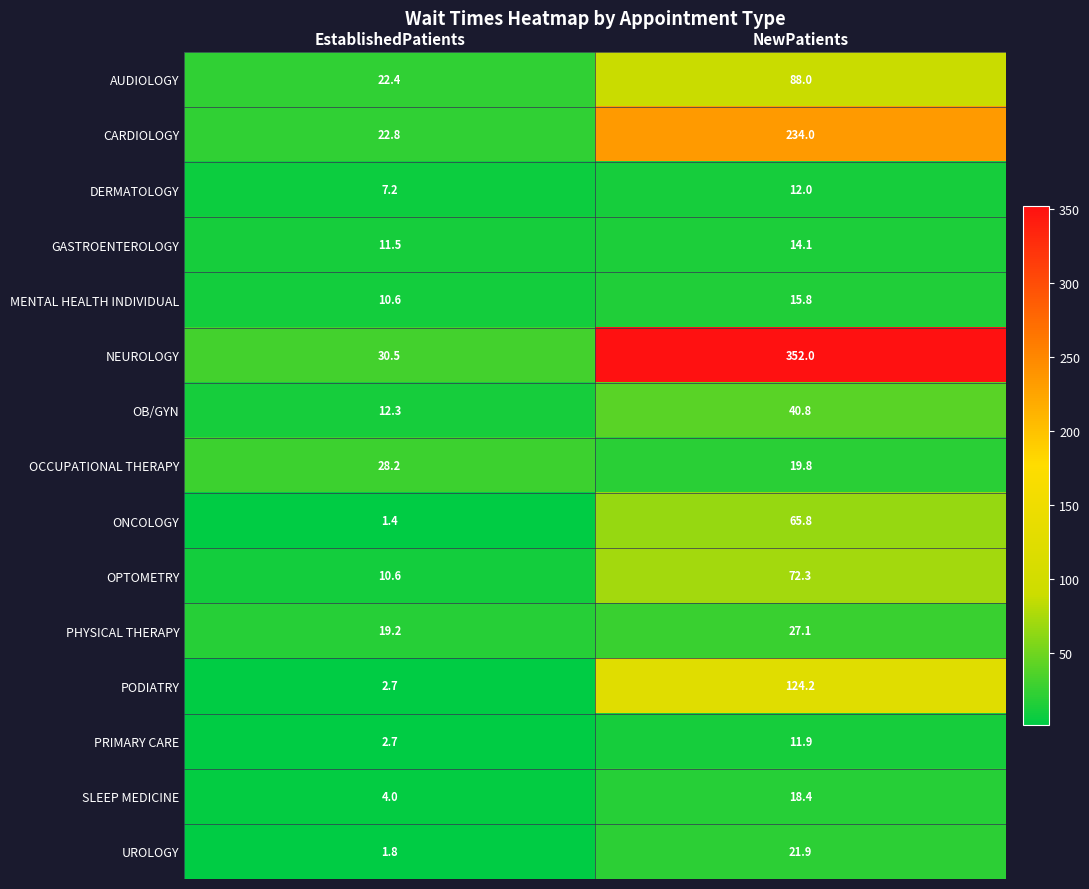

Reading left to right, extract all data points from this chart.

AUDIOLOGY: EstablishedPatients=22.4	NewPatients=88.0
CARDIOLOGY: EstablishedPatients=22.8	NewPatients=234.0
DERMATOLOGY: EstablishedPatients=7.2	NewPatients=12.0
GASTROENTEROLOGY: EstablishedPatients=11.5	NewPatients=14.1
MENTAL HEALTH INDIVIDUAL: EstablishedPatients=10.6	NewPatients=15.8
NEUROLOGY: EstablishedPatients=30.5	NewPatients=352.0
OB/GYN: EstablishedPatients=12.3	NewPatients=40.8
OCCUPATIONAL THERAPY: EstablishedPatients=28.2	NewPatients=19.8
ONCOLOGY: EstablishedPatients=1.4	NewPatients=65.8
OPTOMETRY: EstablishedPatients=10.6	NewPatients=72.3
PHYSICAL THERAPY: EstablishedPatients=19.2	NewPatients=27.1
PODIATRY: EstablishedPatients=2.7	NewPatients=124.2
PRIMARY CARE: EstablishedPatients=2.7	NewPatients=11.9
SLEEP MEDICINE: EstablishedPatients=4.0	NewPatients=18.4
UROLOGY: EstablishedPatients=1.8	NewPatients=21.9